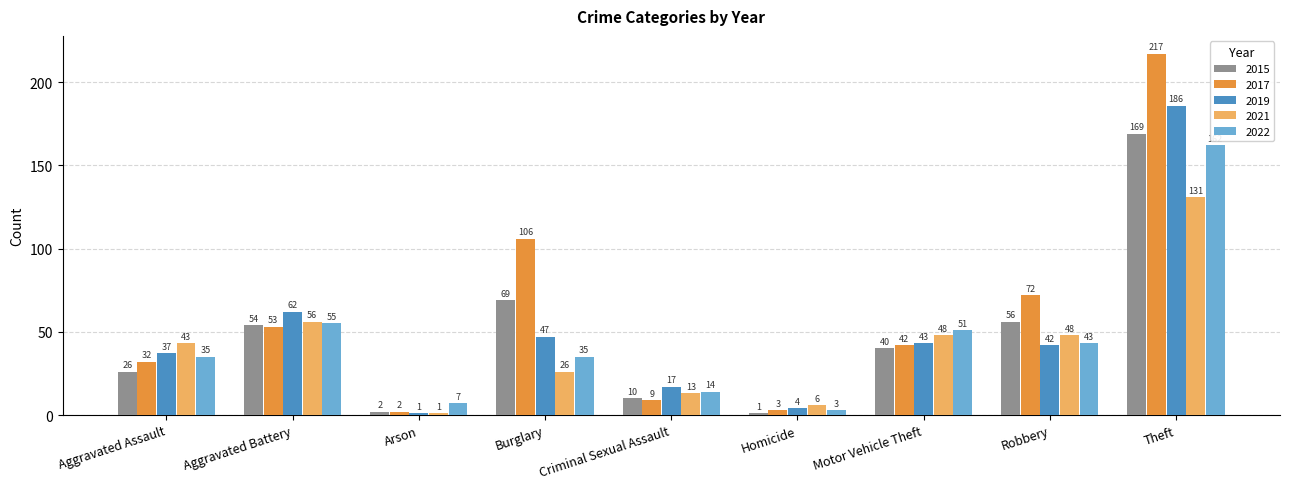

Reading left to right, what are all the values shown in this chart?

2015: Aggravated Assault=26	Aggravated Battery=54	Arson=2	Burglary=69	Criminal Sexual Assault=10	Homicide=1	Motor Vehicle Theft=40	Robbery=56	Theft=169
2017: Aggravated Assault=32	Aggravated Battery=53	Arson=2	Burglary=106	Criminal Sexual Assault=9	Homicide=3	Motor Vehicle Theft=42	Robbery=72	Theft=217
2019: Aggravated Assault=37	Aggravated Battery=62	Arson=1	Burglary=47	Criminal Sexual Assault=17	Homicide=4	Motor Vehicle Theft=43	Robbery=42	Theft=186
2021: Aggravated Assault=43	Aggravated Battery=56	Arson=1	Burglary=26	Criminal Sexual Assault=13	Homicide=6	Motor Vehicle Theft=48	Robbery=48	Theft=131
2022: Aggravated Assault=35	Aggravated Battery=55	Arson=7	Burglary=35	Criminal Sexual Assault=14	Homicide=3	Motor Vehicle Theft=51	Robbery=43	Theft=162